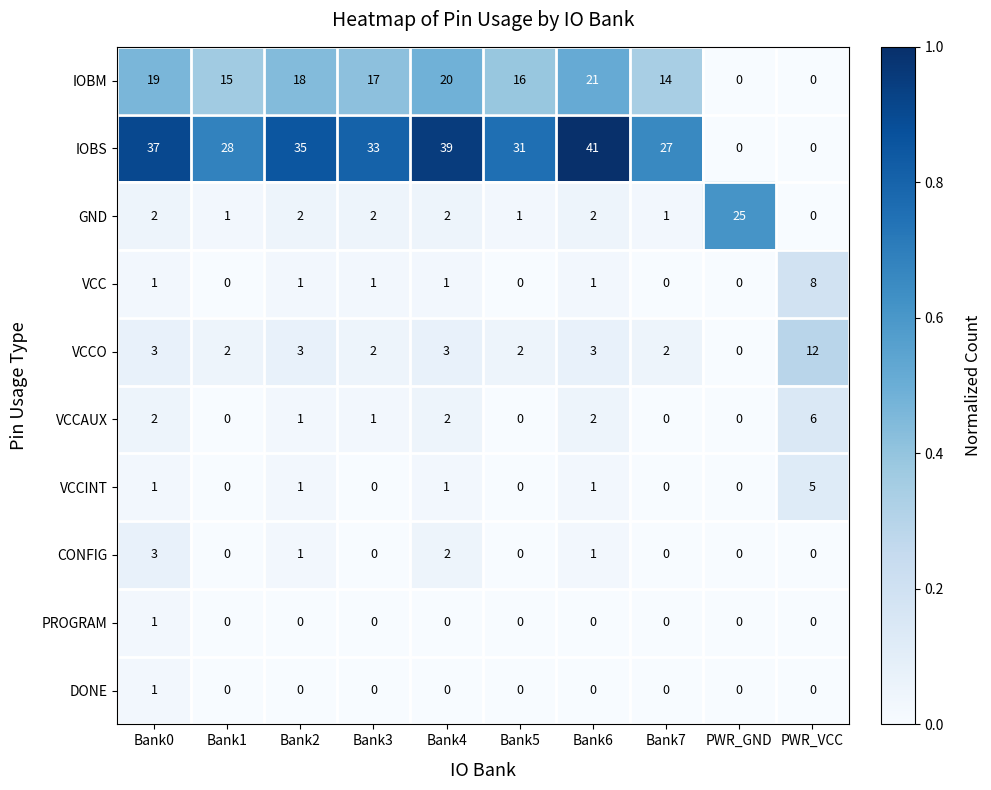

Is the value of IOBS at Bank2 greater than the value of GND at Bank1?

Yes